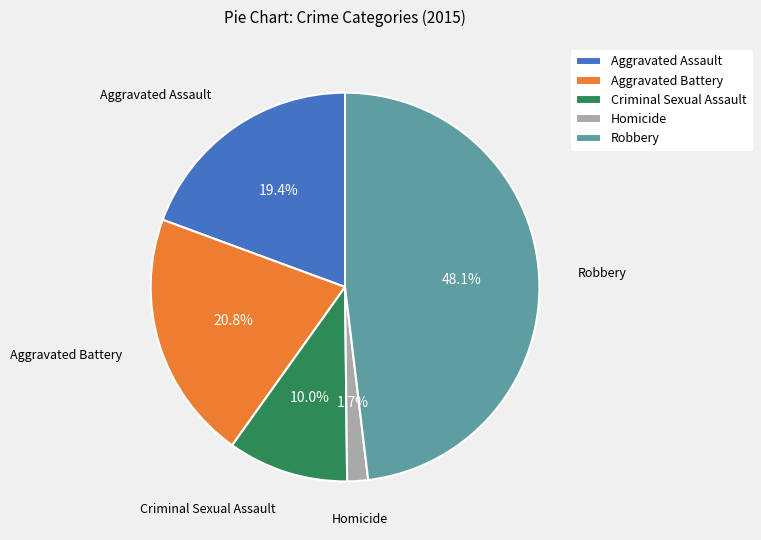

Does Homicide account for over 50% of the chart?

No